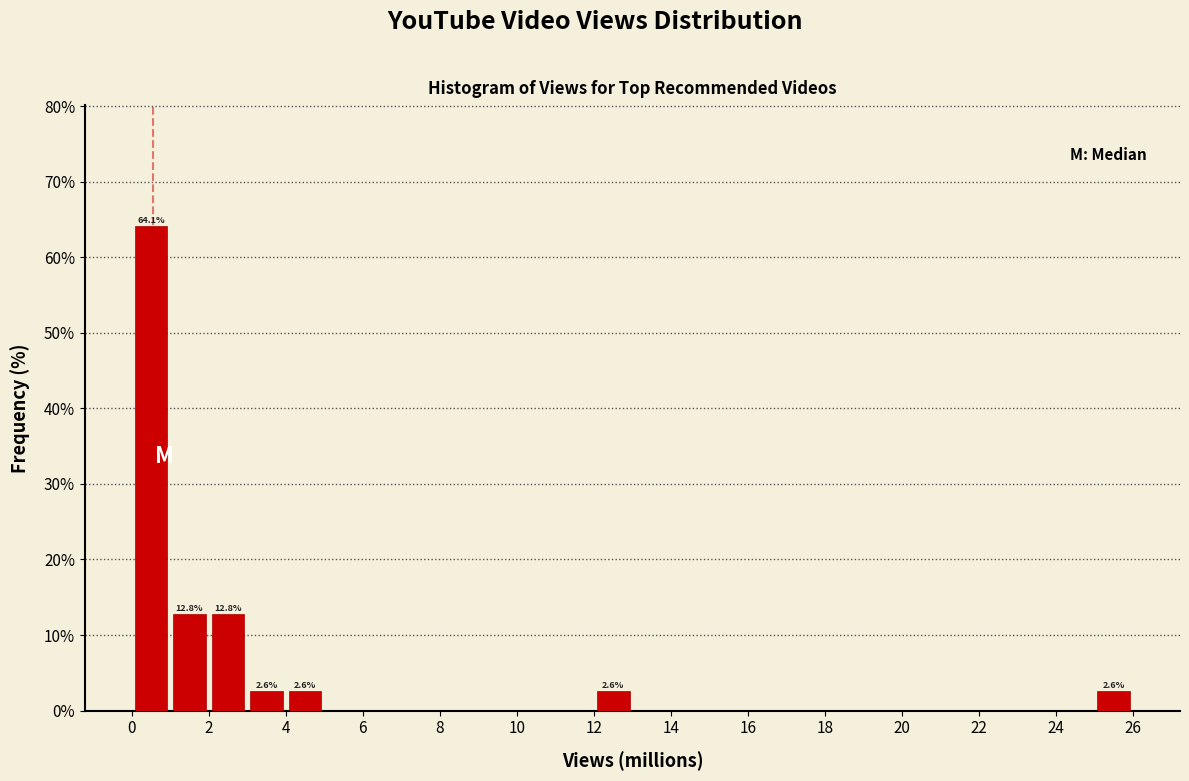

Which range on the x-axis has the tallest bar?

0 to 1